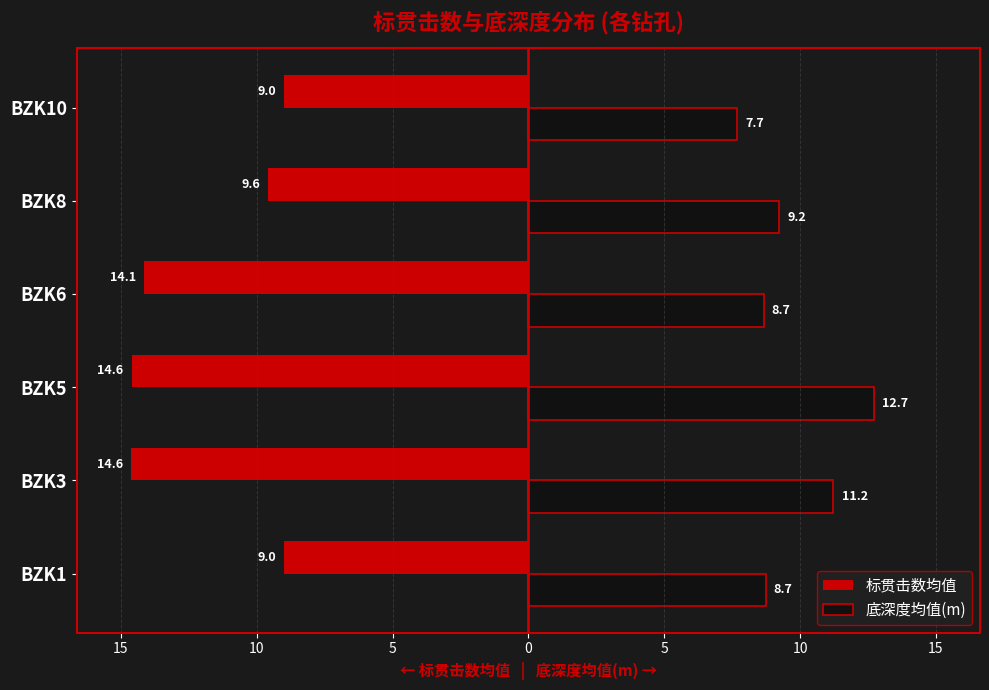

What are all the series names shown in the legend?

标贯击数均值, 底深度均值(m)